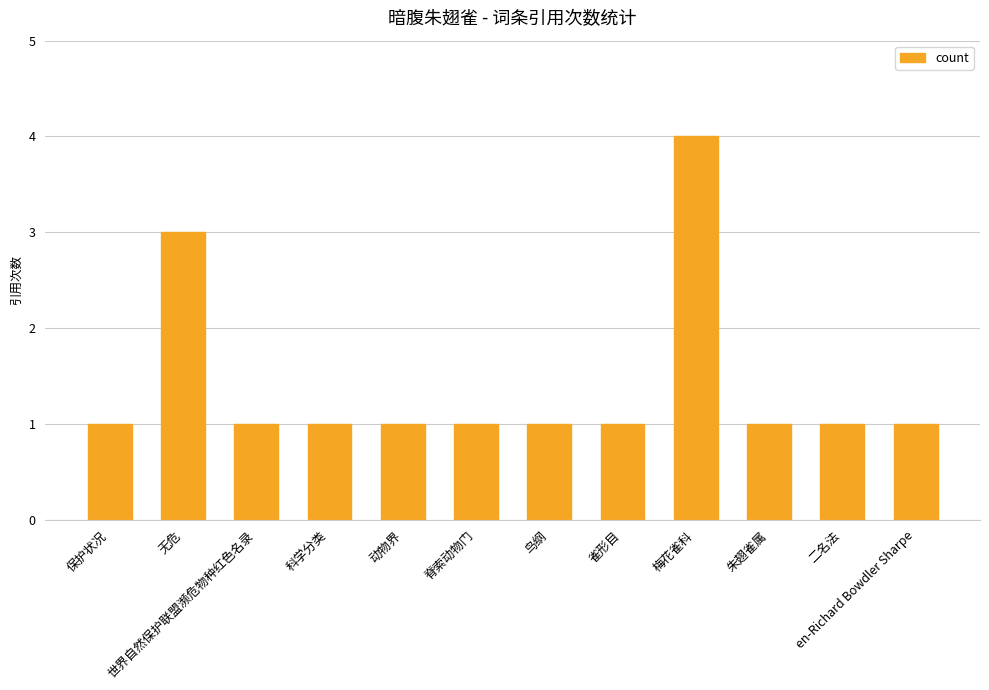

Reading left to right, list all the values displayed in this chart.

保护状况=1	无危=3	世界自然保护联盟濒危物种红色名录=1	科学分类=1	动物界=1	脊索动物门=1	鸟纲=1	雀形目=1	梅花雀科=4	朱翅雀属=1	二名法=1	en-Richard Bowdler Sharpe=1